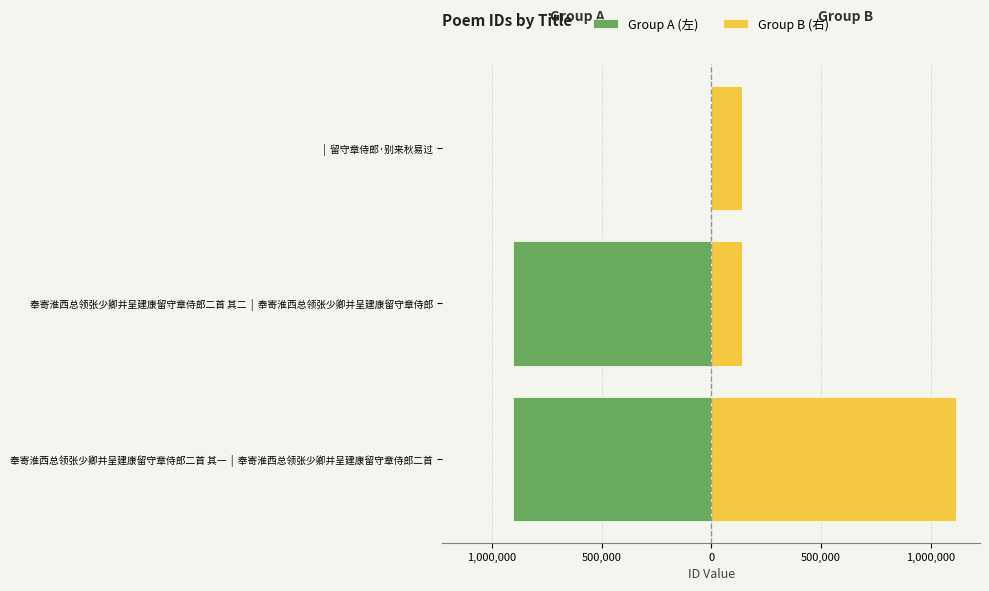

How many bars are there in total?

6